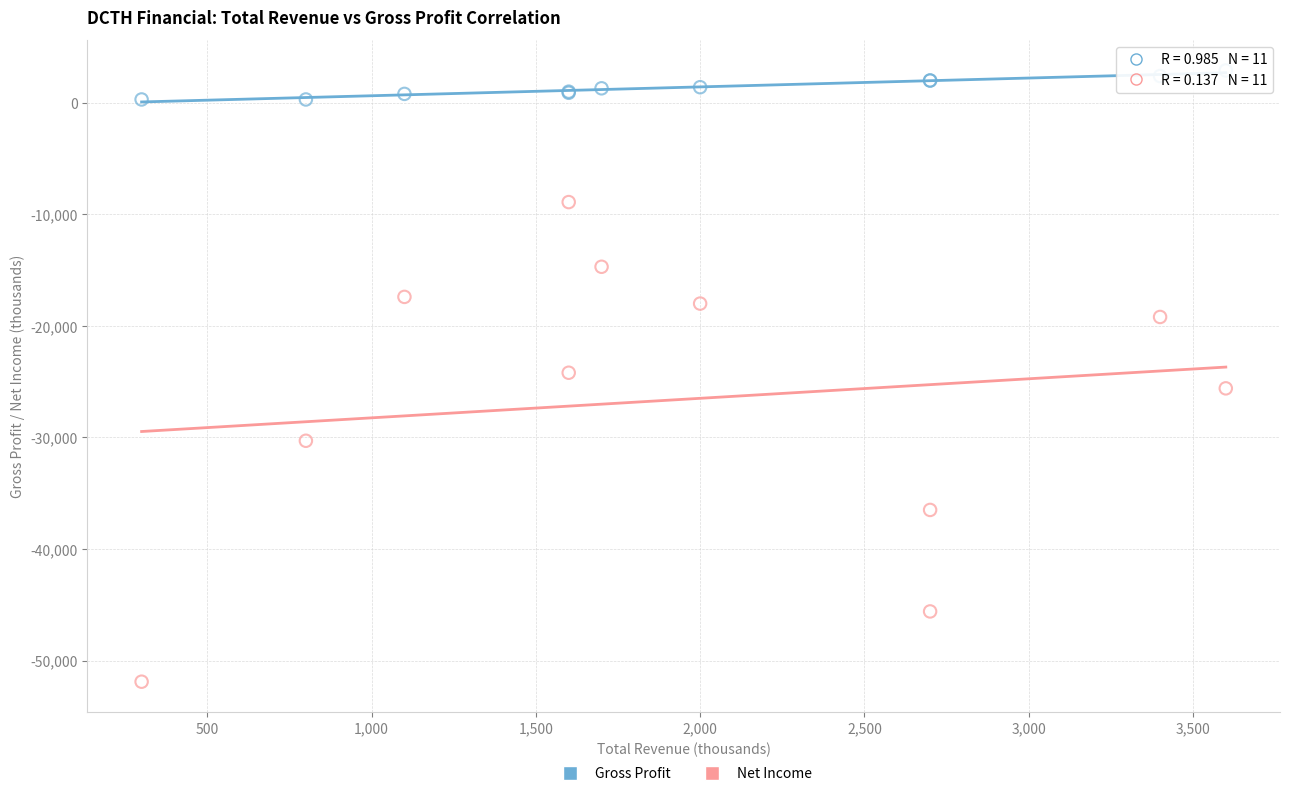

Which series reaches the maximum Y coordinate?

Gross Profit